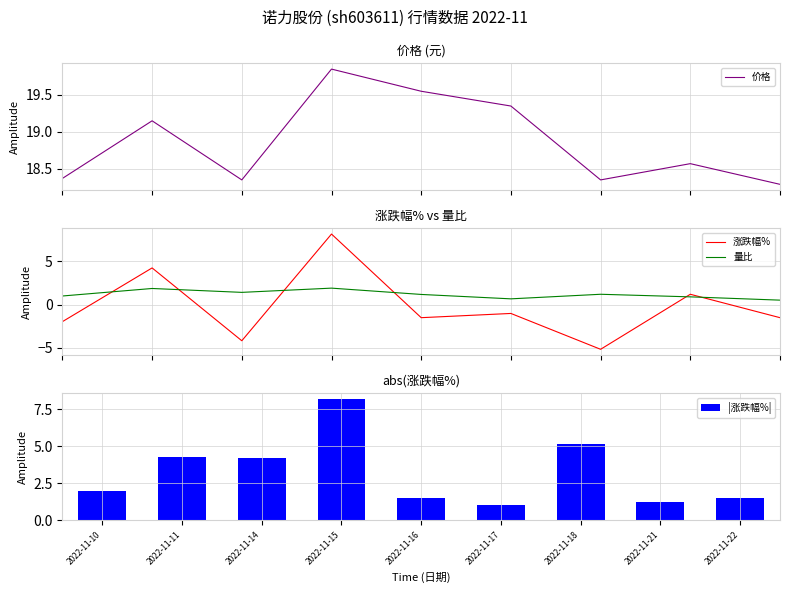

Which has a higher value, 2022-11-15 or 2022-11-16?

2022-11-15